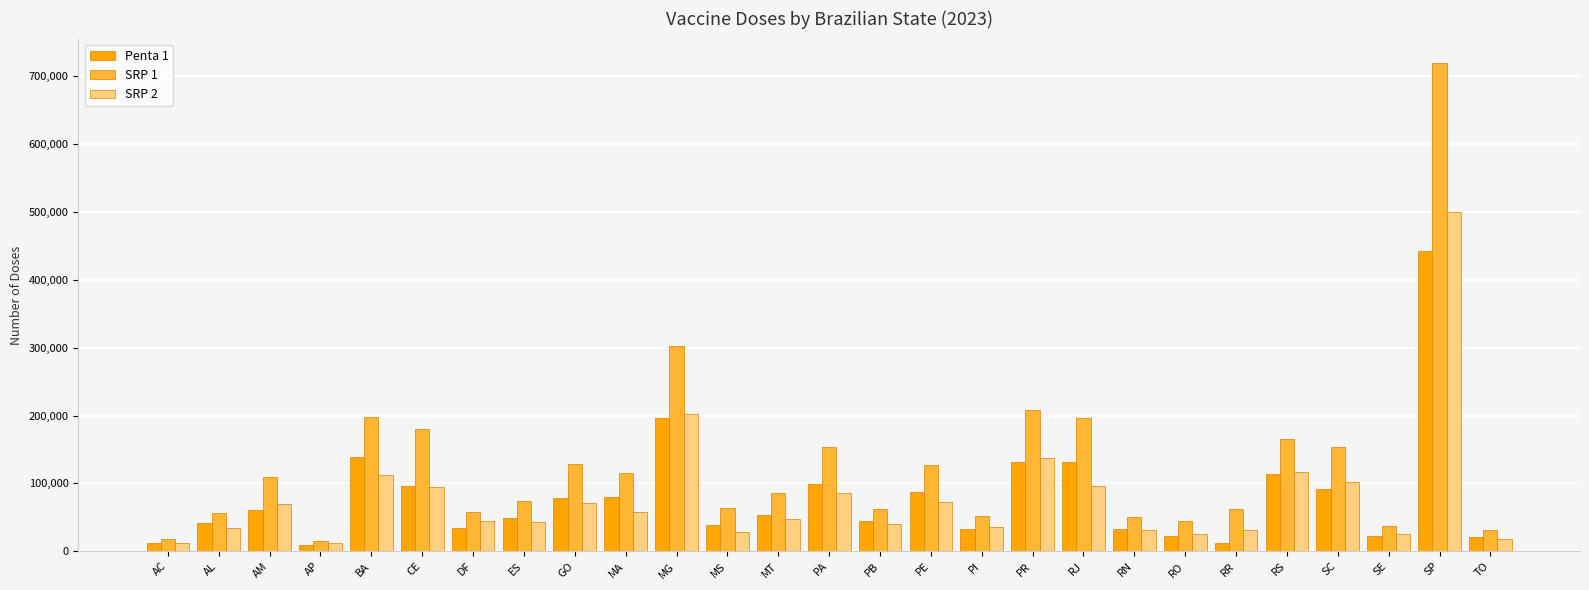

What is the greatest value displayed?

719076